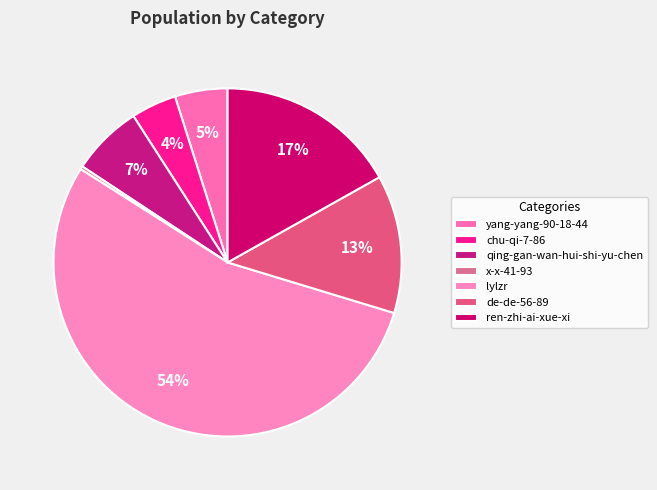

How many segments does this pie chart have?

7